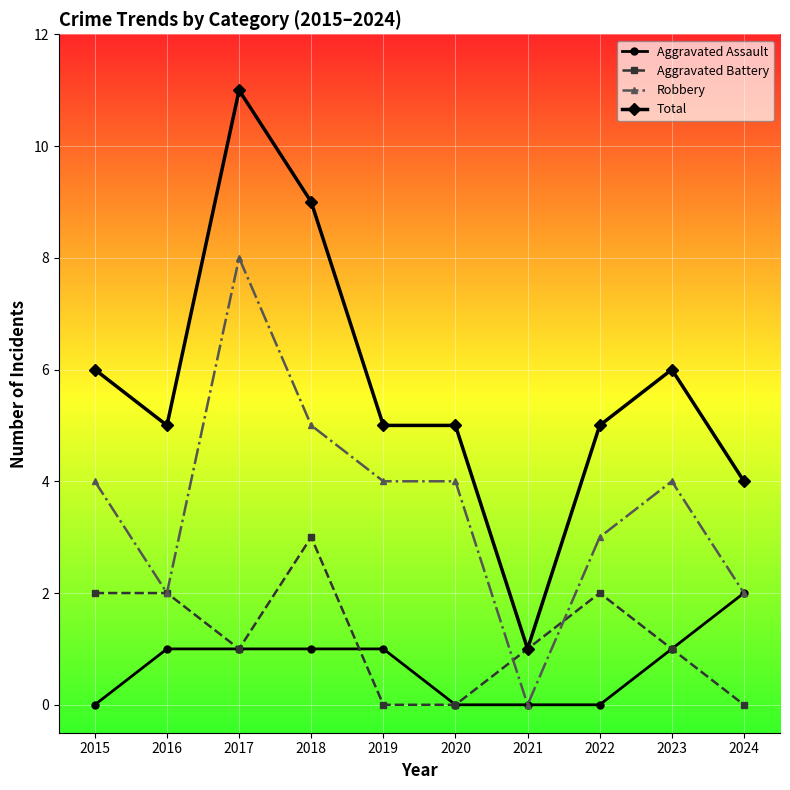

What is the total value across all series at 2022?

10